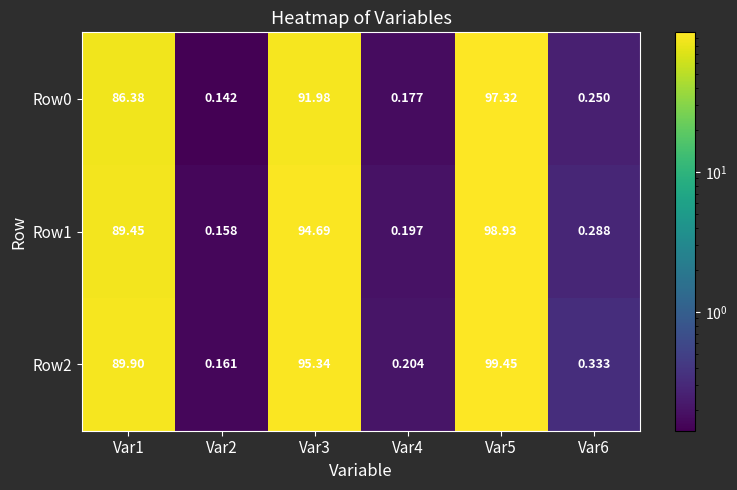

How many data points in Row1 are above 89?

3